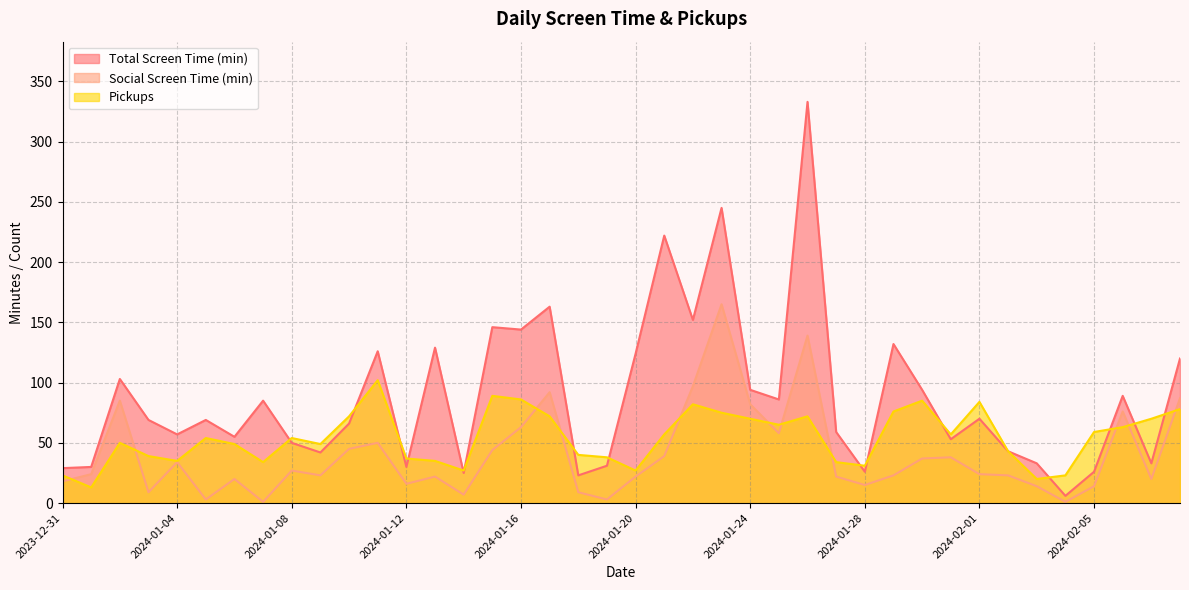

What is the difference between the Pickups values at 2024-01-29 and 2024-01-15?

13